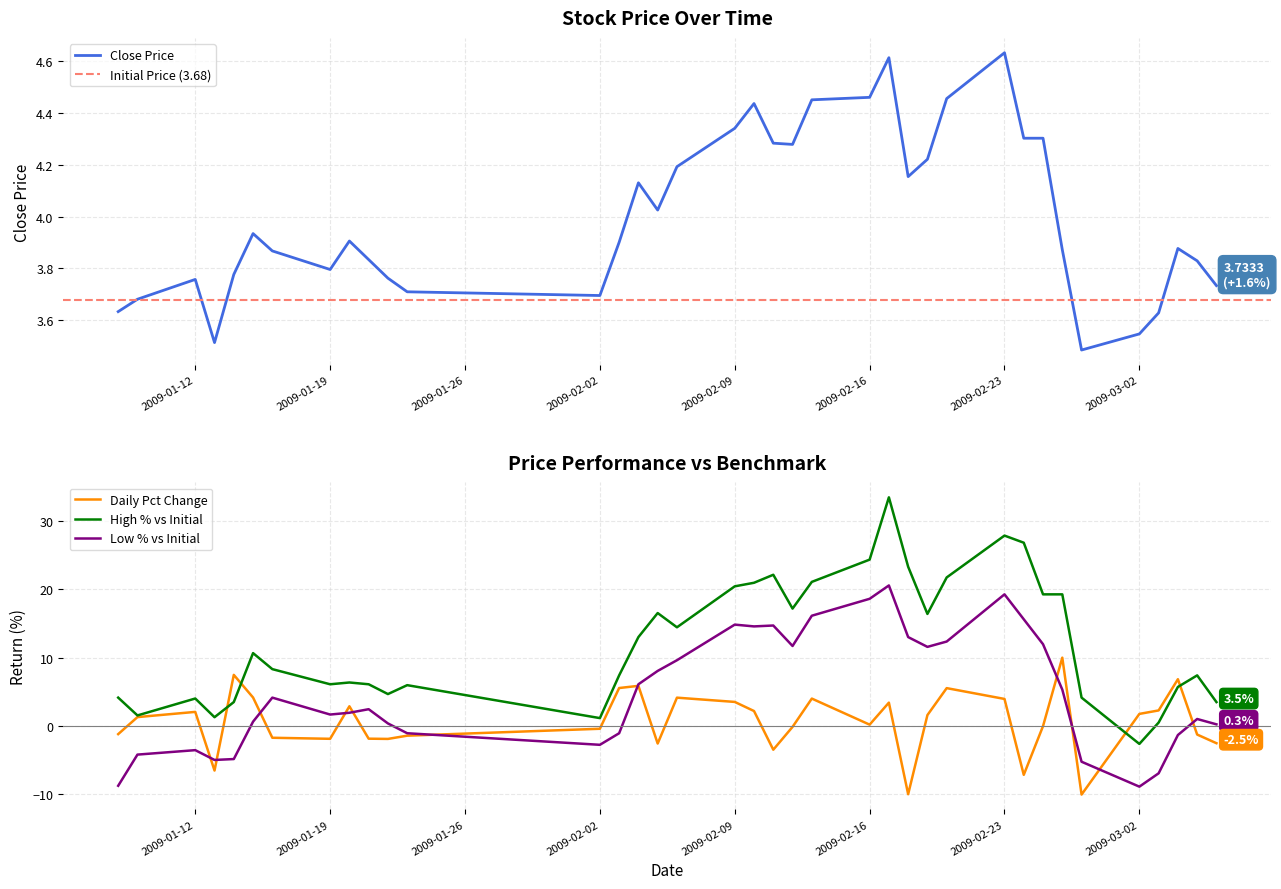

The value of Low % vs Initial at 2009-02-02 is -4.4. True or false?

False